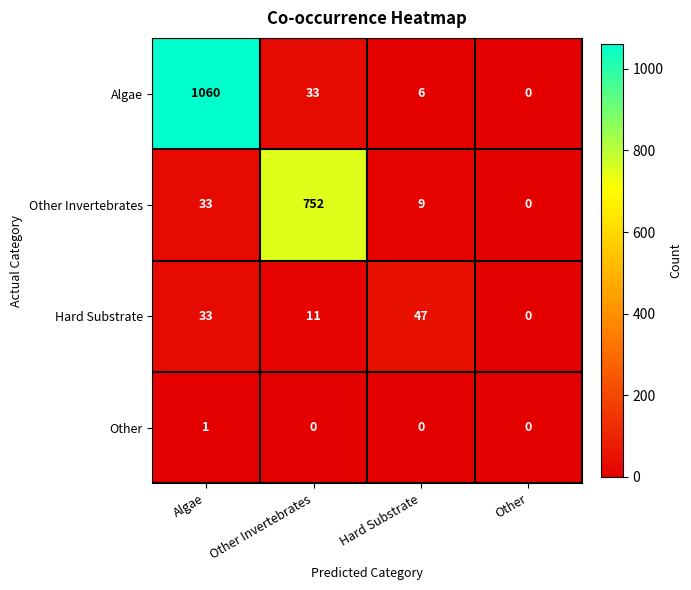

At which category is the sum across all series the highest?

Algae